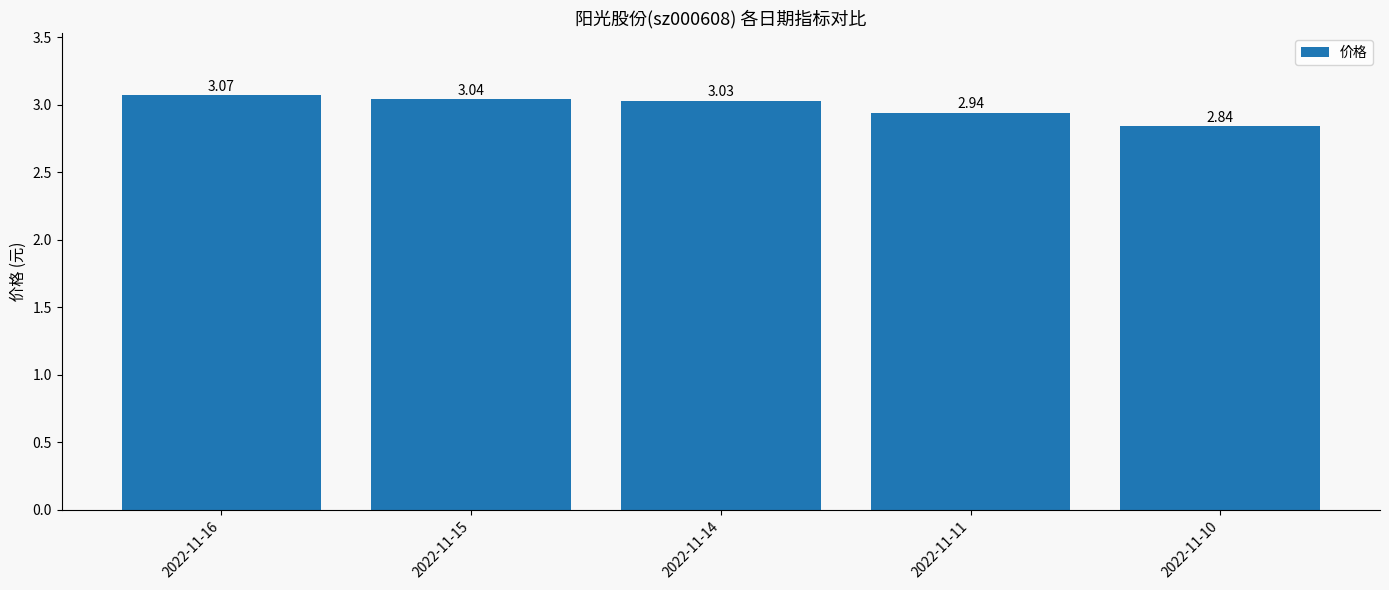

Rank the categories by value from lowest to highest.

2022-11-10, 2022-11-11, 2022-11-14, 2022-11-15, 2022-11-16